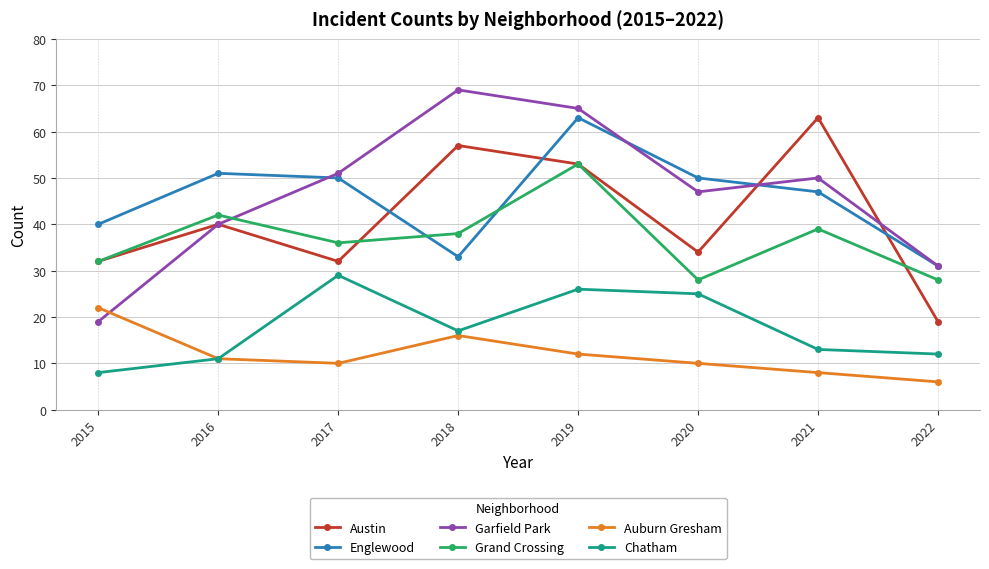

Which series has the largest range (max minus min)?

Garfield Park